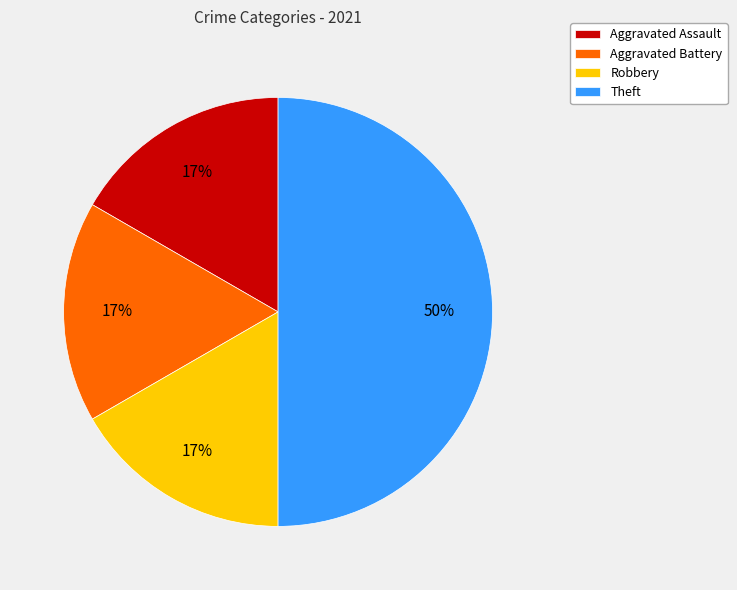

True or false: Theft accounts for 60% of the total.

False